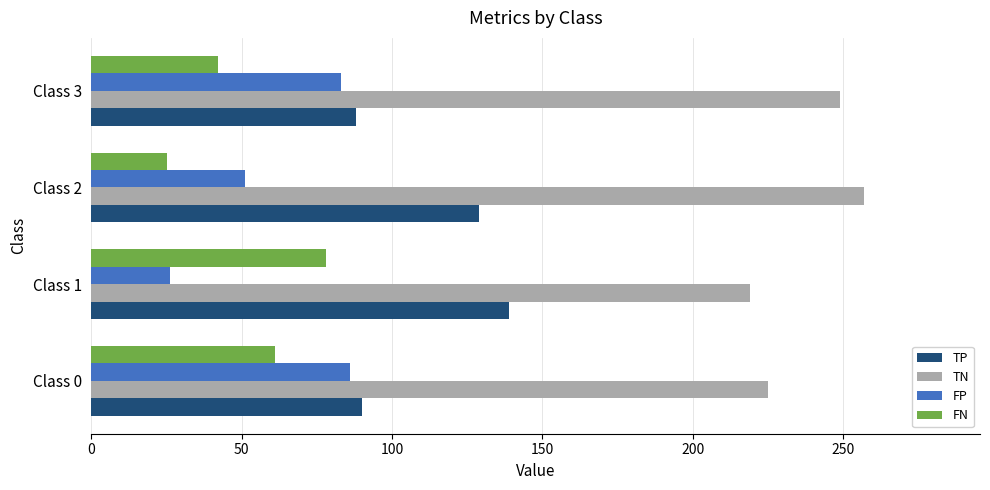

What is the average value of the FP series?

62